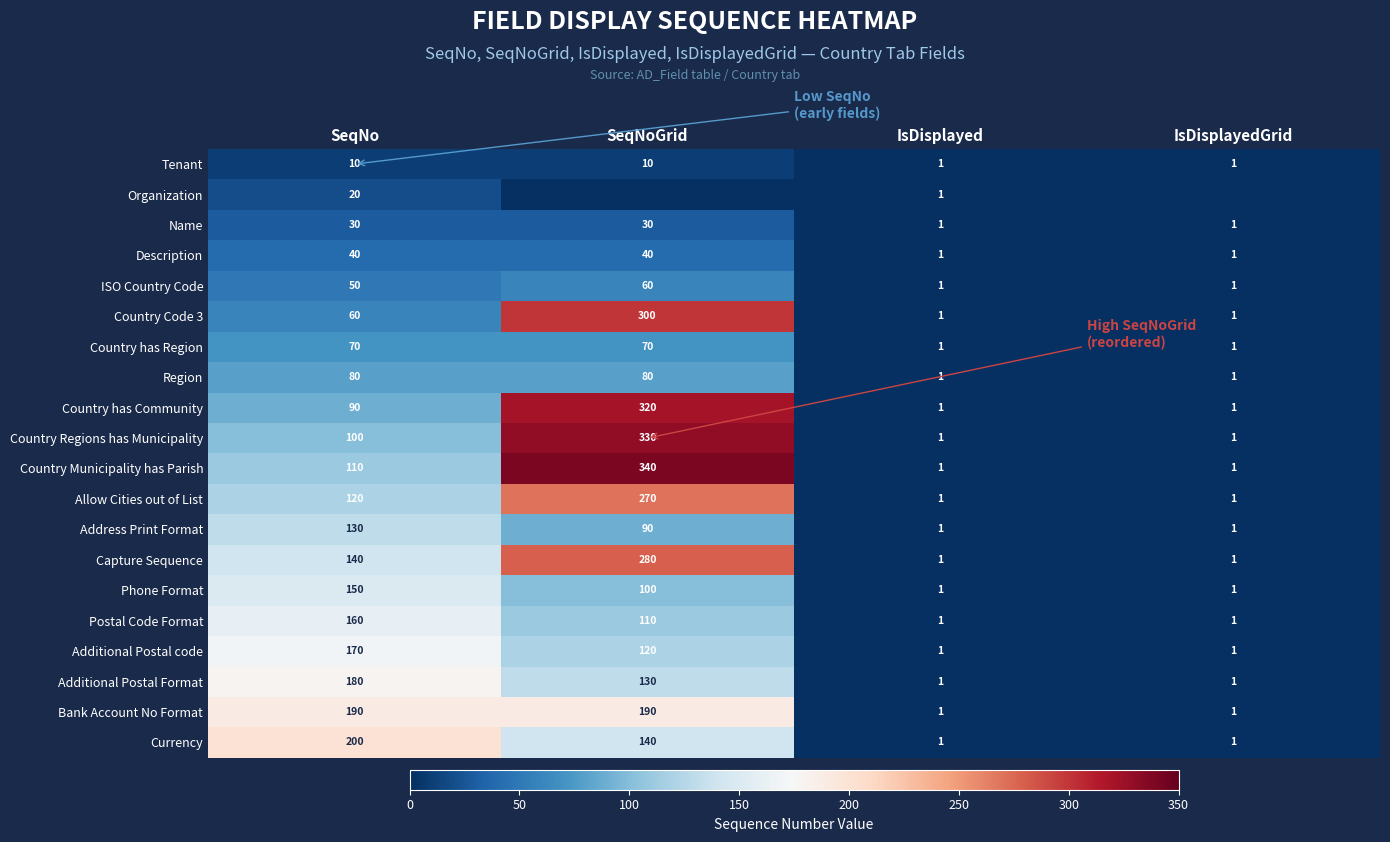

At which label is Country Municipality has Parish closest to 170?

SeqNo